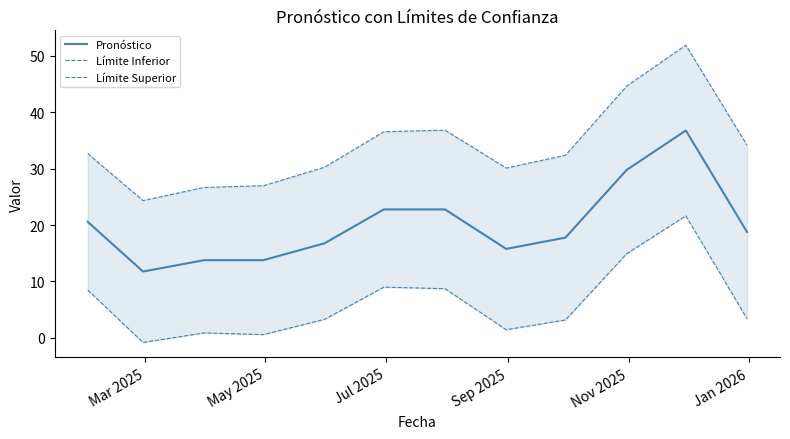

True or false: Pronóstico and Límite Superior intersect in this chart.

False